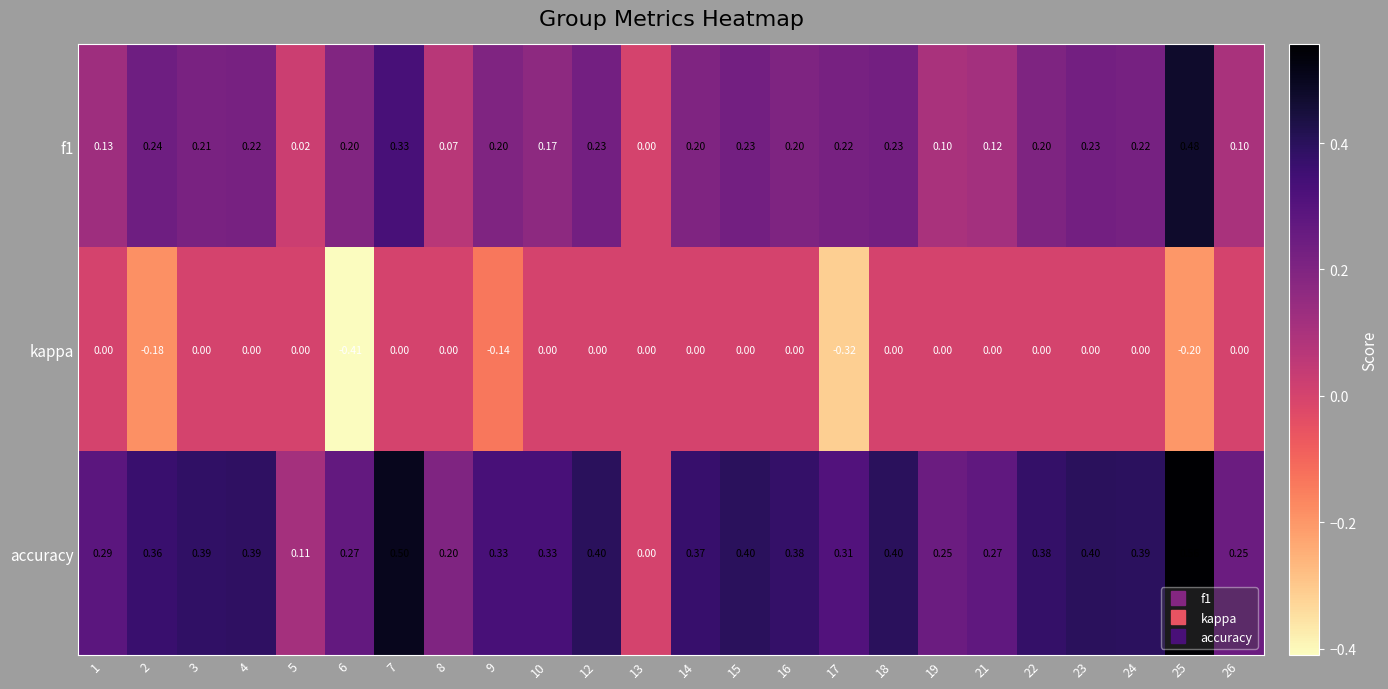

At which category is the sum across all series the highest?

25